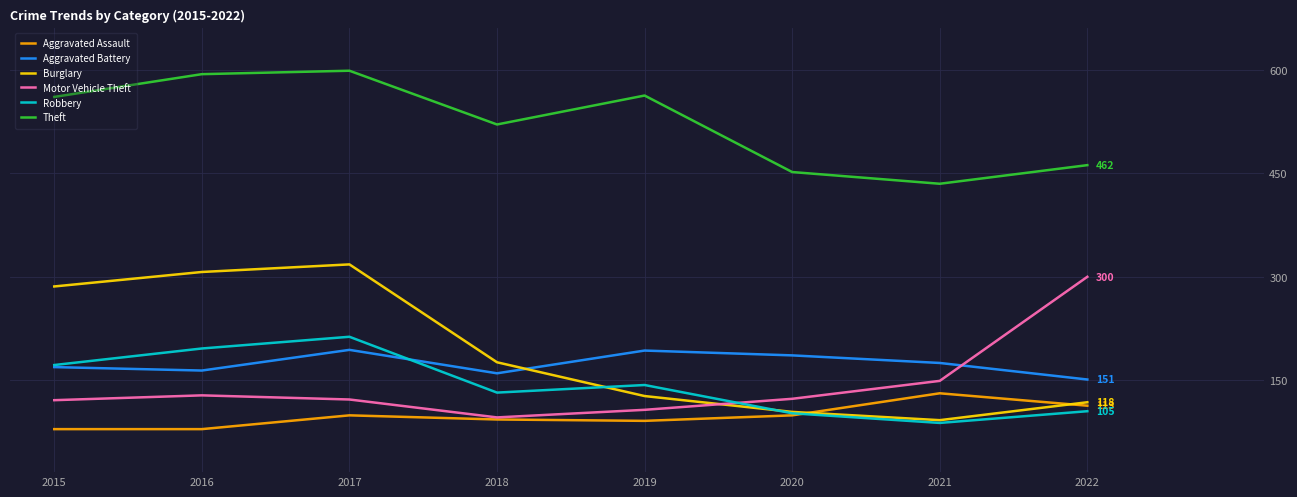

Which series has the largest total across all categories?

Theft